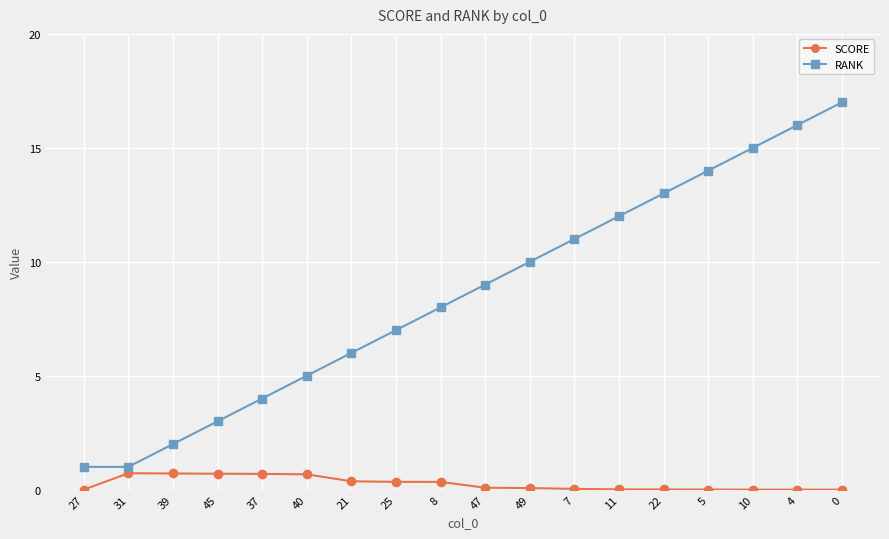

List the series in order of their peak value, highest first.

RANK, SCORE